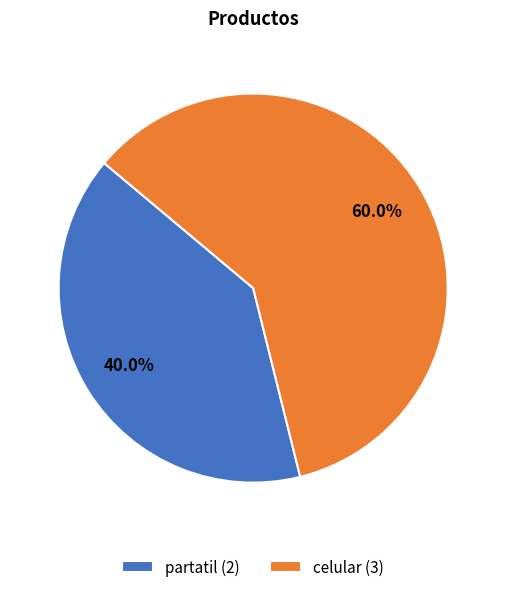

True or false: partatil accounts for 40% of the total.

True